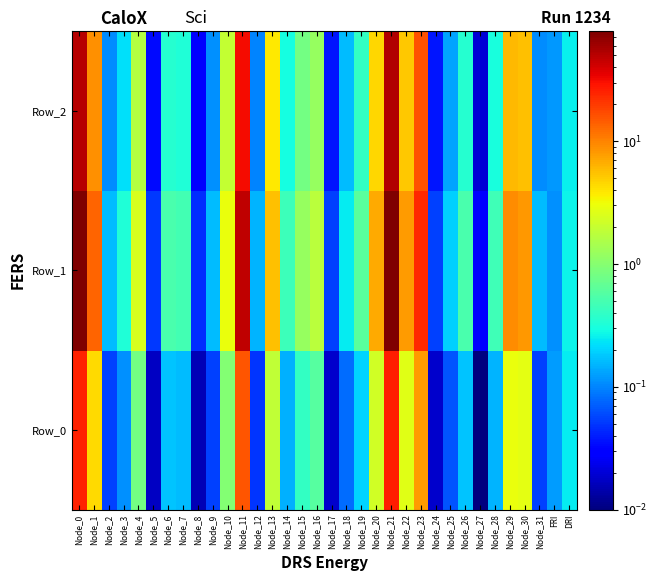

What is the total value across all series at Node_10?

5.9